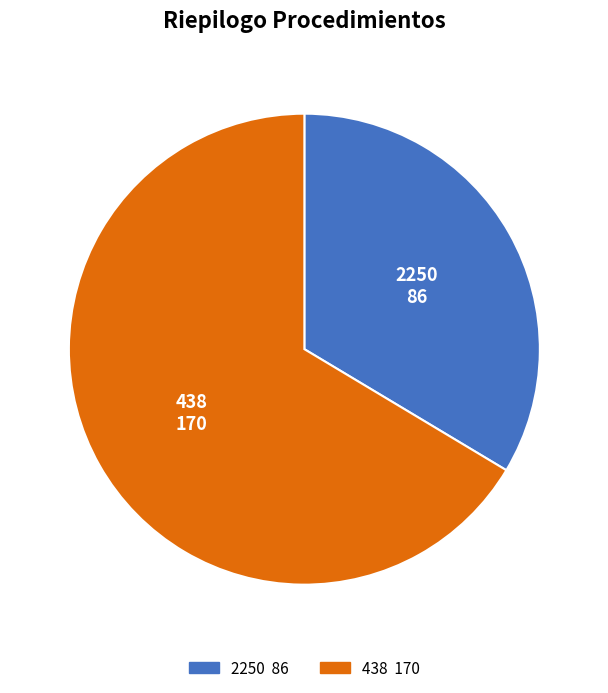

Is there any slice that represents more than half of the pie?

Yes